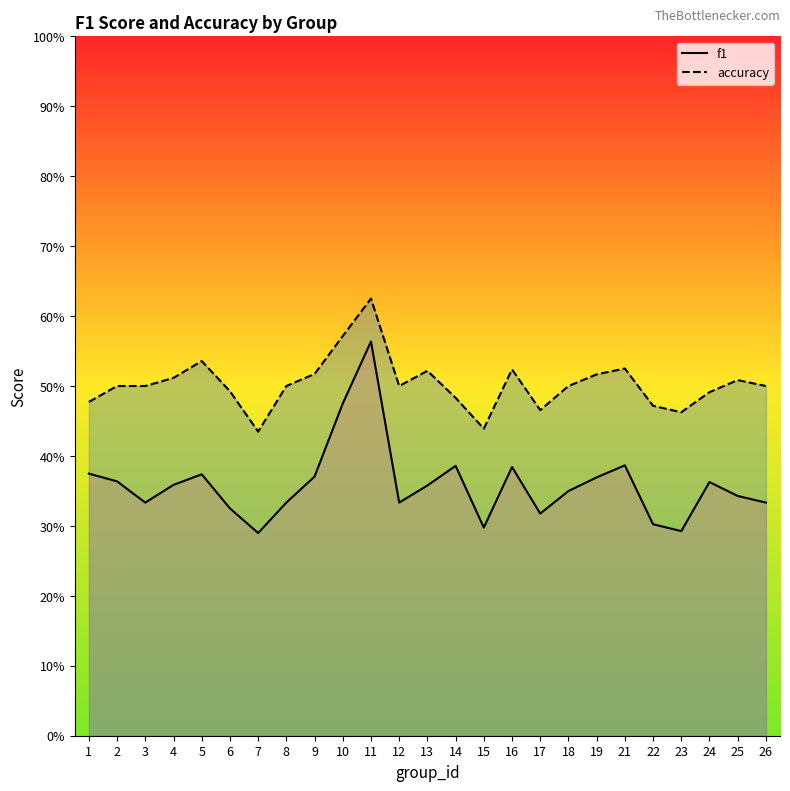

True or false: accuracy and f1 cross at least once.

False